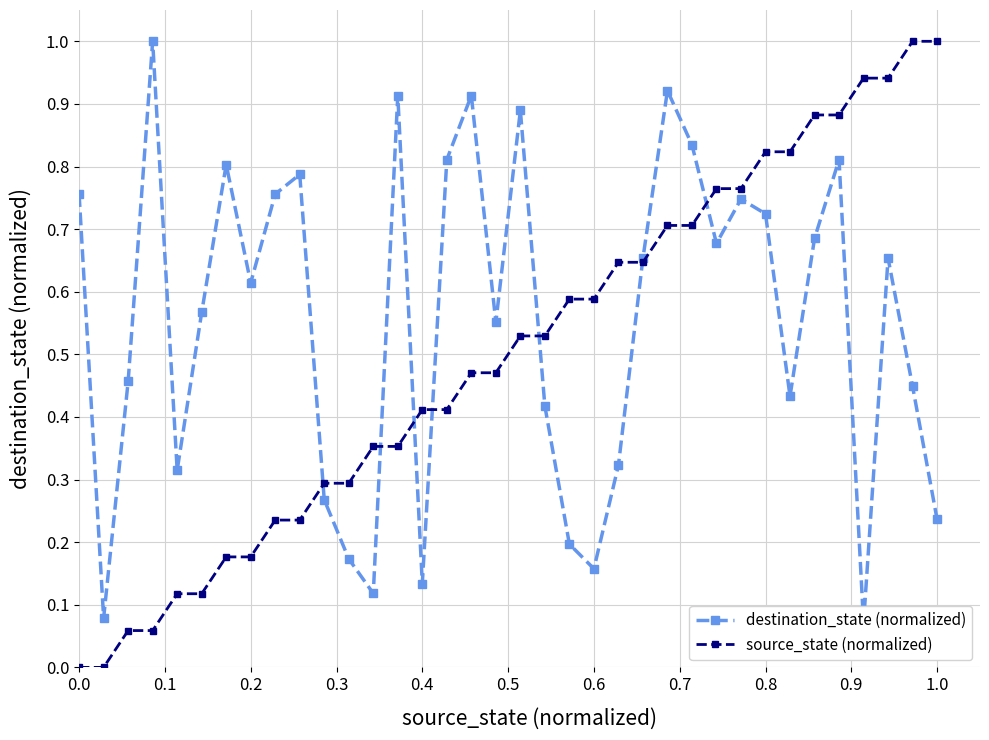

List the series in order of their overall mean, highest first.

destination_state (normalized), source_state (normalized)